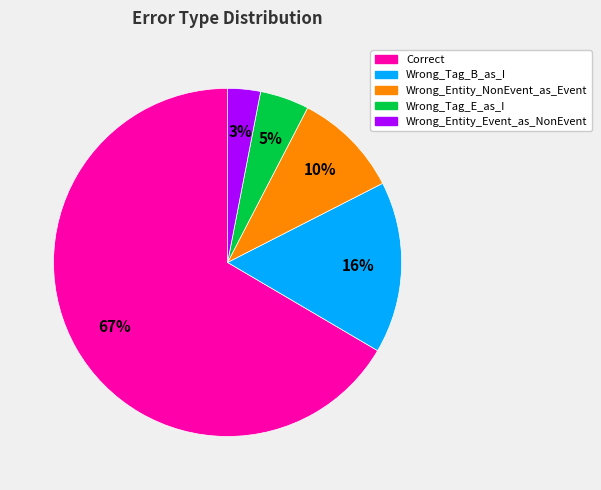

What is the smallest slice in the pie chart?

Wrong_Entity_Event_as_NonEvent